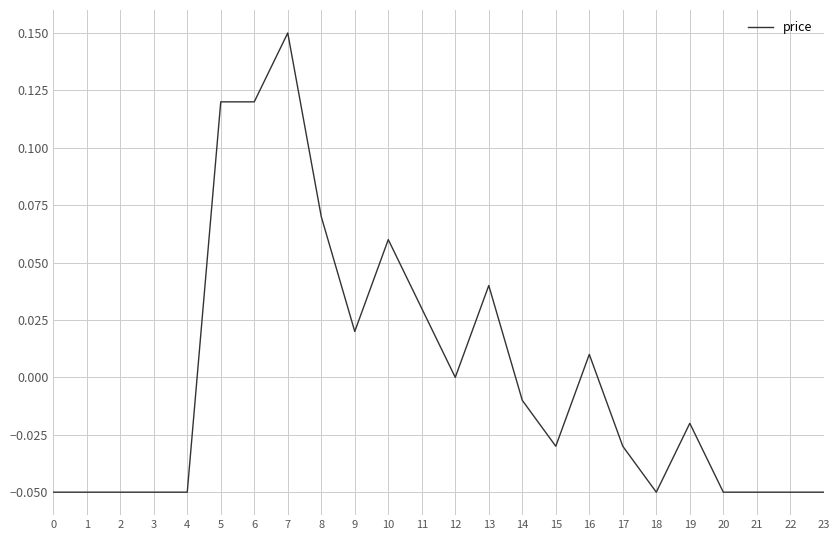

Which has a higher value, 4 or 19?

19